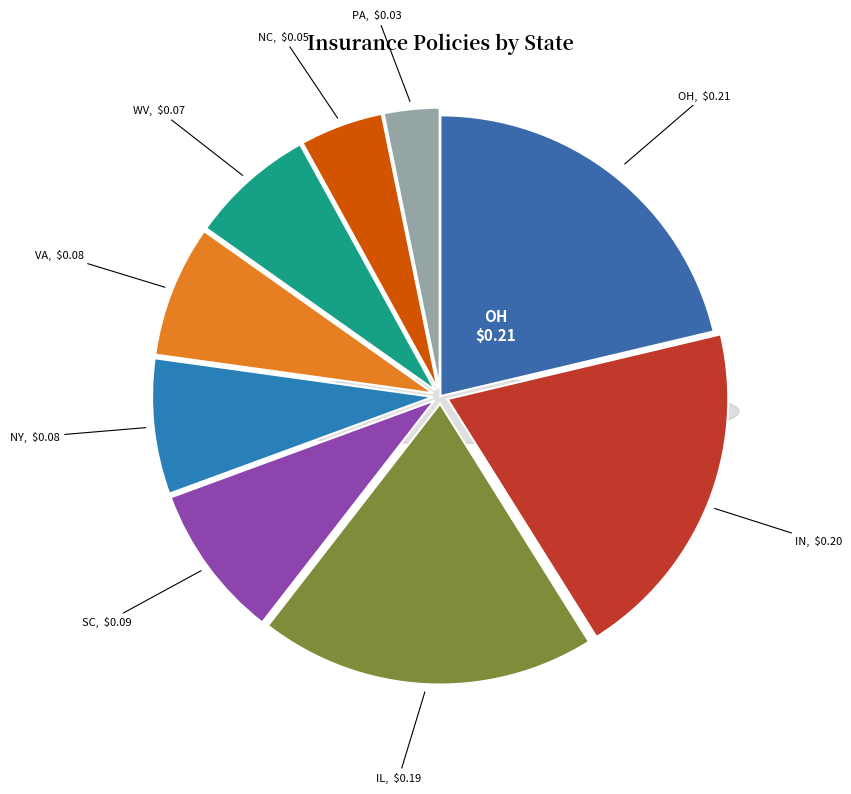

Is there any slice that represents more than half of the pie?

No